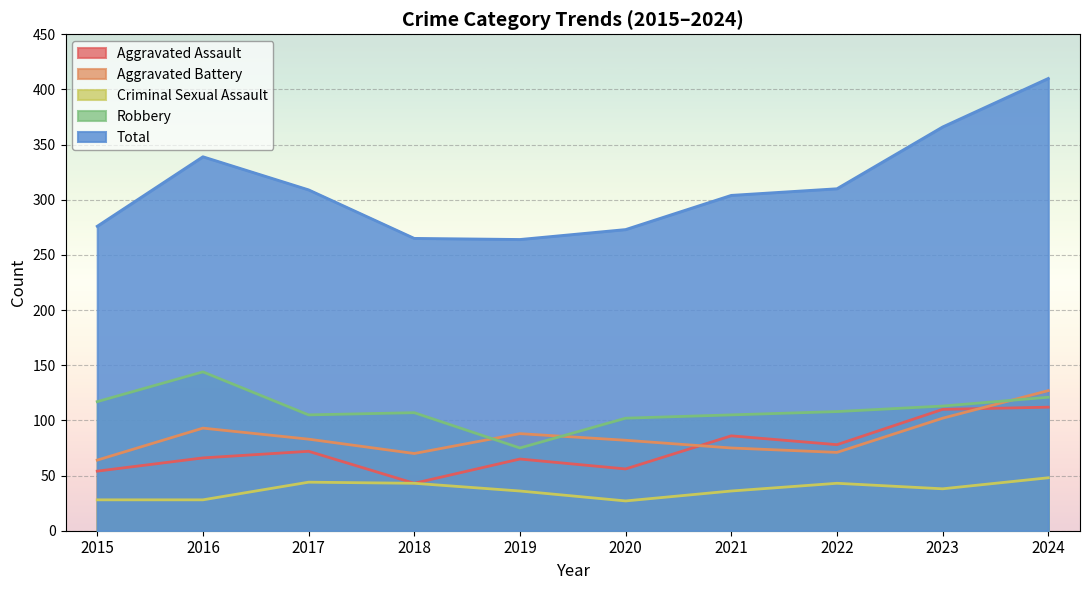

What are all the series names shown in the legend?

Aggravated Assault, Aggravated Battery, Criminal Sexual Assault, Robbery, Total